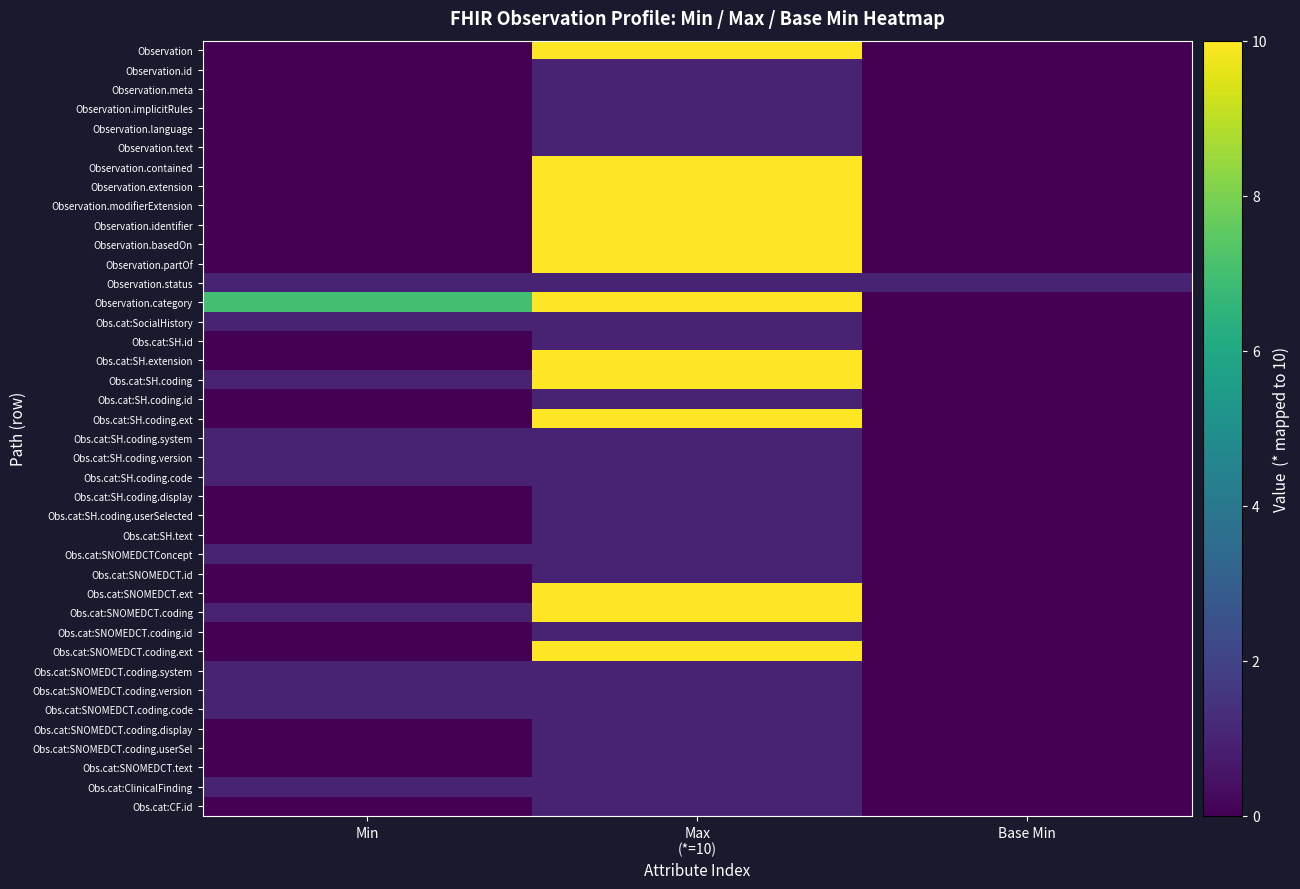

Which series has the largest range (max minus min)?

Observation